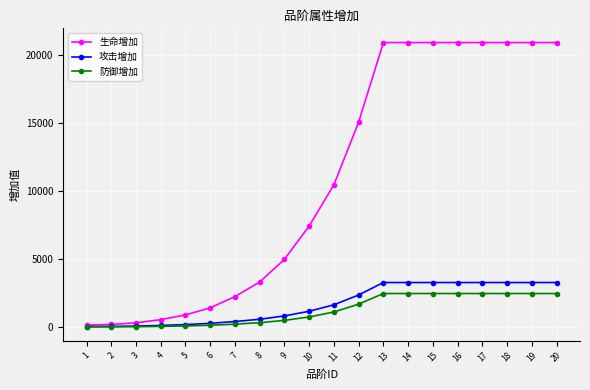

What is the difference between the second highest and minimum values in the 防御增加 series?

2457